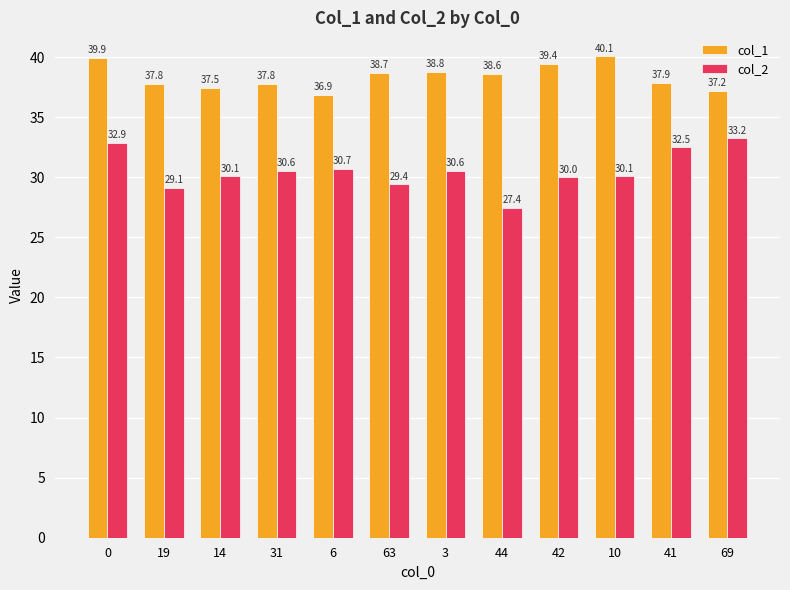

Is the value of col_1 at 69 greater than the value of col_2 at 3?

Yes